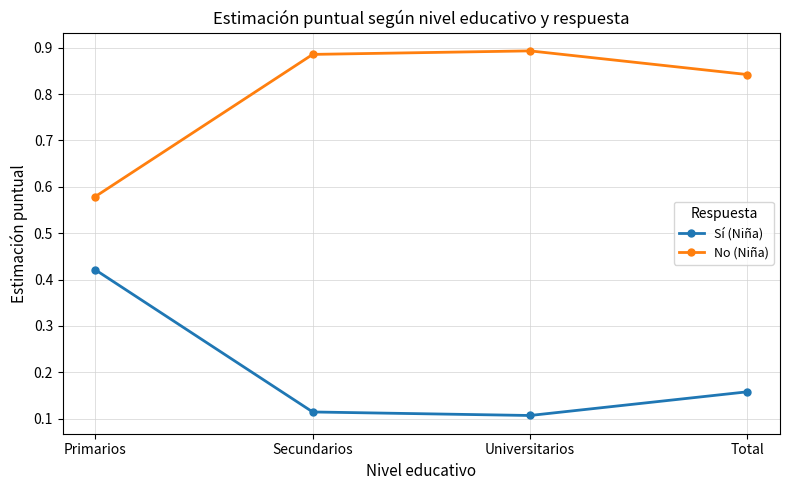

What position from the right is Universitarios?

2